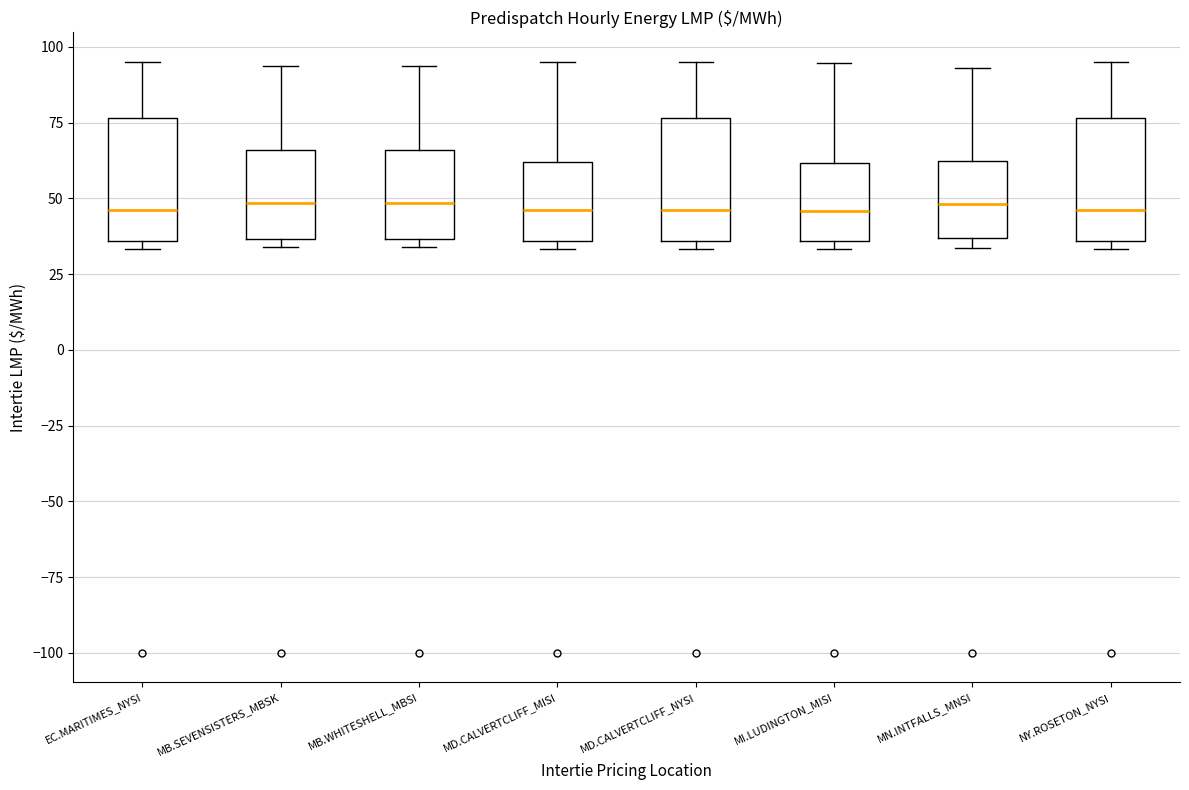

Reading left to right, transcribe this box plot: for each box, give where its median line is, the range the box spans, and where its two whiskers end, as read against the y-axis. The values are not printed on the chart, so give them approximately, as read against the axis.

EC.MARITIMES_NYSI: median 45, box 35 to 75, whiskers 35 (just below the box's lower edge) to 95
MB.SEVENSISTERS_MBSK: median 50, box 35 to 65, whiskers 35 (just below the box's lower edge) to 95
MB.WHITESHELL_MBSI: median 50, box 35 to 65, whiskers 35 (just below the box's lower edge) to 95
MD.CALVERTCLIFF_MISI: median 45, box 35 to 60, whiskers 35 (just below the box's lower edge) to 95
MD.CALVERTCLIFF_NYSI: median 45, box 35 to 75, whiskers 35 (just below the box's lower edge) to 95
MI.LUDINGTON_MISI: median 45, box 35 to 60, whiskers 35 (just below the box's lower edge) to 95
MN.INTFALLS_MNSI: median 50, box 35 to 60, whiskers 35 (just below the box's lower edge) to 95
NY.ROSETON_NYSI: median 45, box 35 to 75, whiskers 35 (just below the box's lower edge) to 95